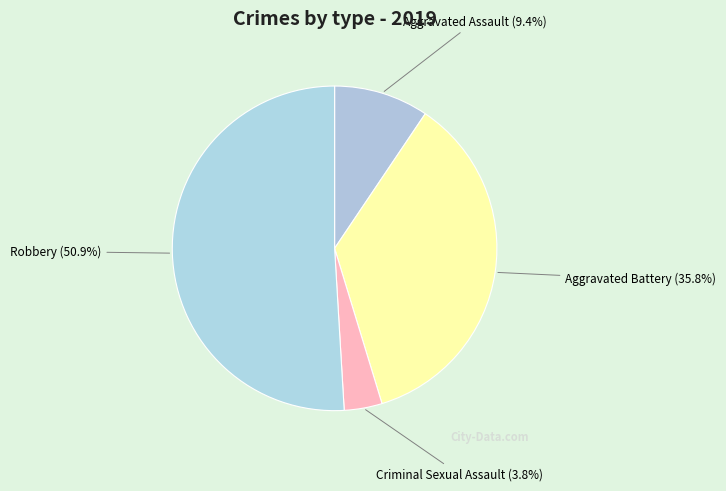

How many segments does this pie chart have?

4